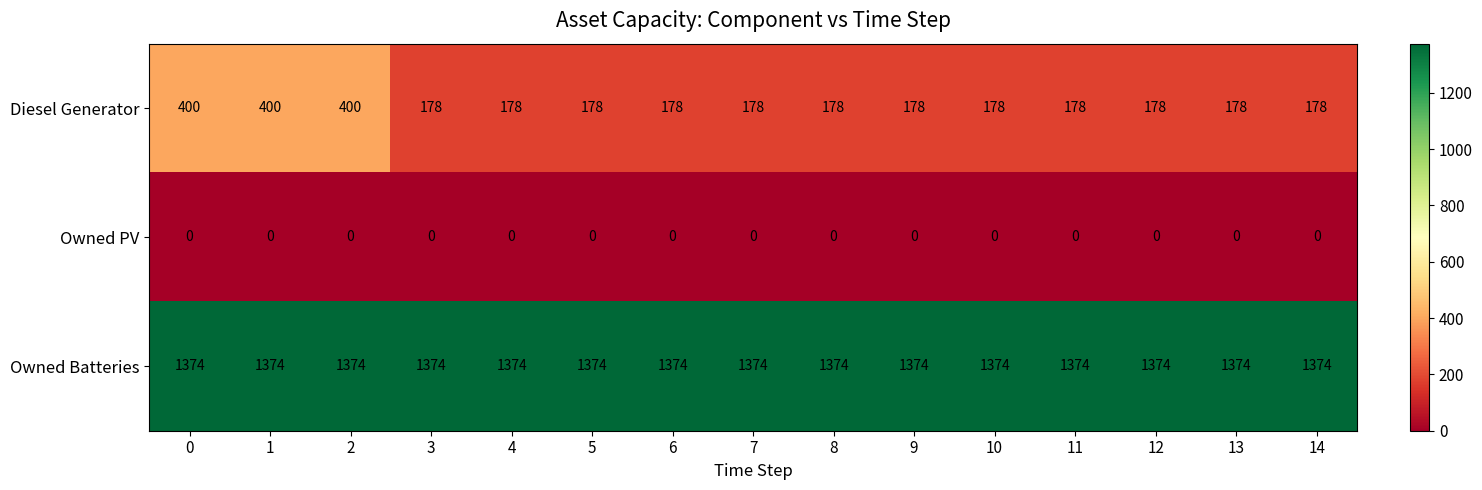

At how many categories does at least one series exceed 1081?

15